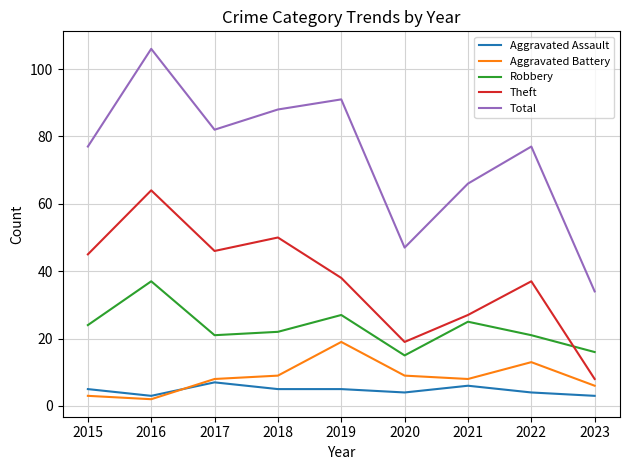

Where is Theft nearest to the value 36?

2022